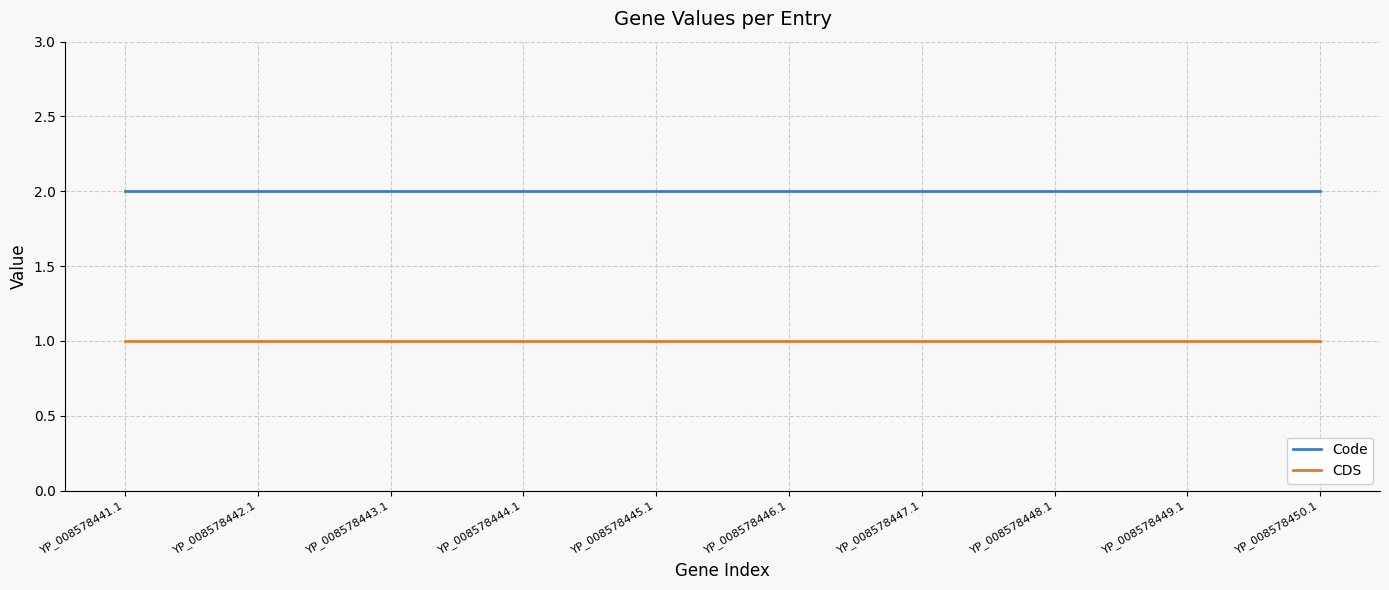

Reading left to right, transcribe all the data shown in this chart.

Code: YP_008578441.1=2	YP_008578442.1=2	YP_008578443.1=2	YP_008578444.1=2	YP_008578445.1=2	YP_008578446.1=2	YP_008578447.1=2	YP_008578448.1=2	YP_008578449.1=2	YP_008578450.1=2
CDS: YP_008578441.1=1	YP_008578442.1=1	YP_008578443.1=1	YP_008578444.1=1	YP_008578445.1=1	YP_008578446.1=1	YP_008578447.1=1	YP_008578448.1=1	YP_008578449.1=1	YP_008578450.1=1